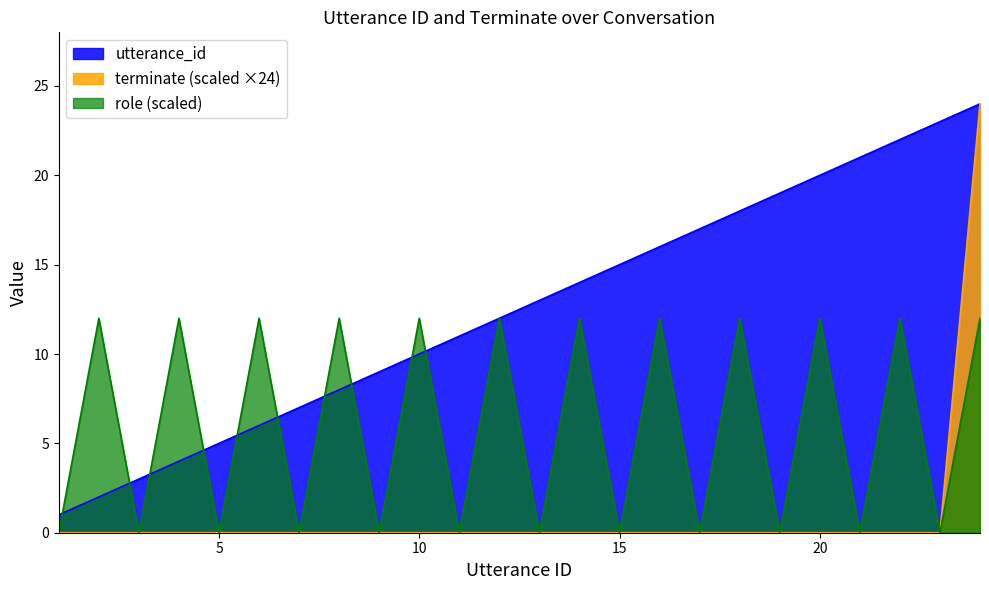

Reading left to right, extract all data points from this chart.

utterance_id: 1	2	3	4	5	6	7	8	9	10	11	12	13	14	15	16	17	18	19	20	21	22	23	24
terminate: 0	0	0	0	0	0	0	0	0	0	0	0	0	0	0	0	0	0	0	0	0	0	0	24